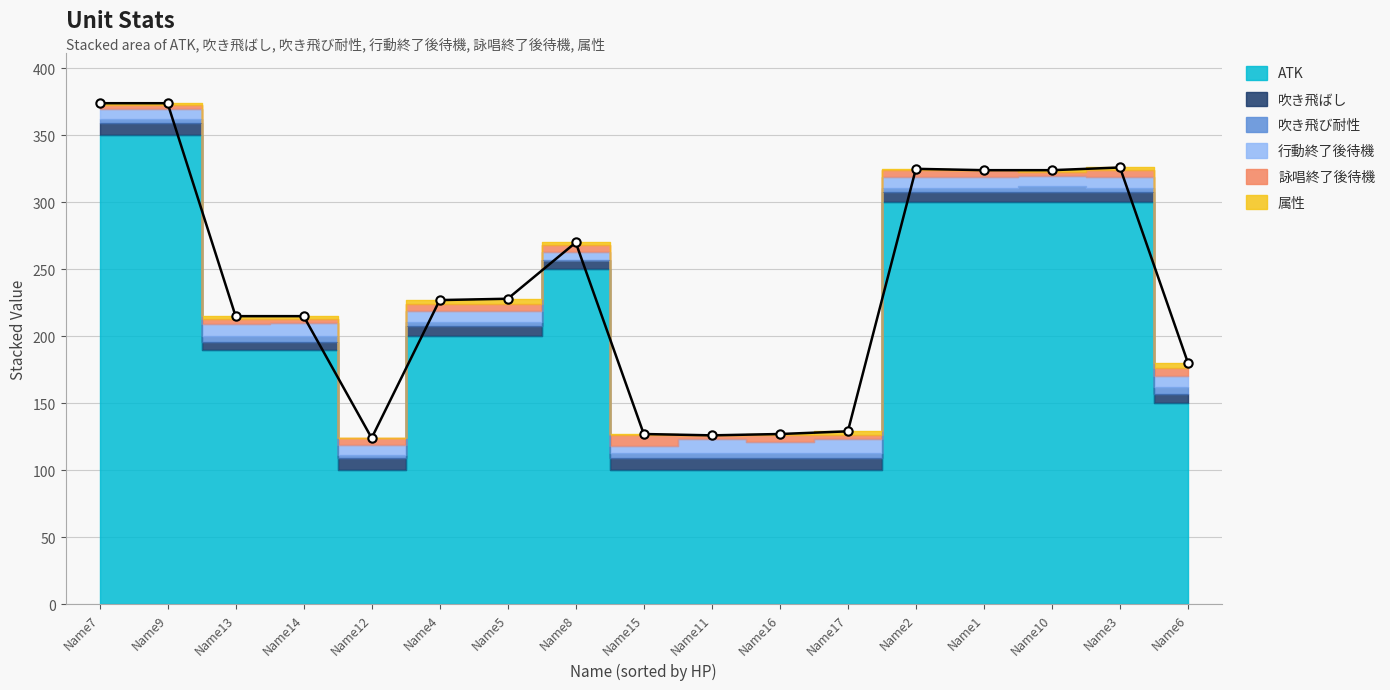

True or false: 詠唱終了後待機 and ATK intersect in this chart.

False